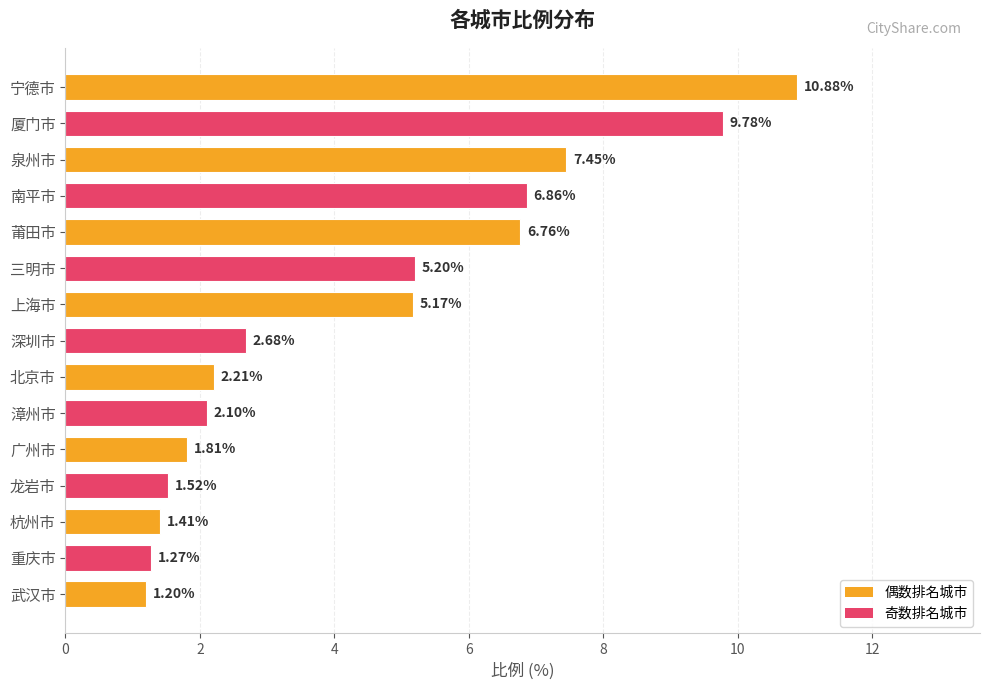

At which label is the value closest to 6?

莆田市